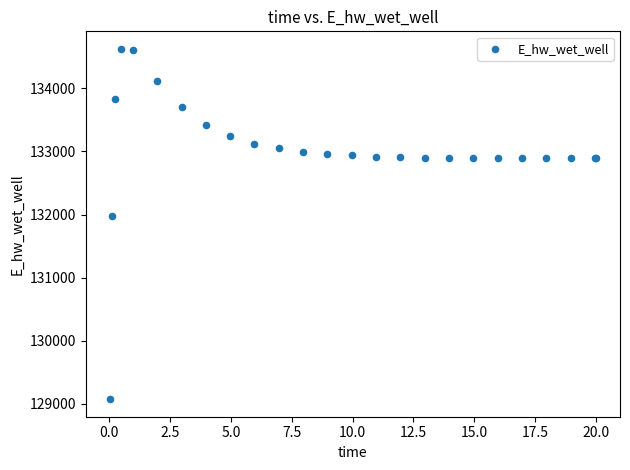

What Y value in the scatter plot is closest to 131849?

131970.1